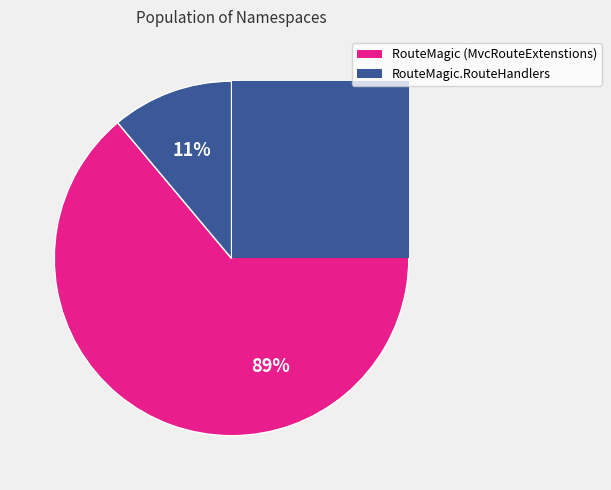

True or false: RouteMagic.RouteHandlers accounts for 11% of the total.

True